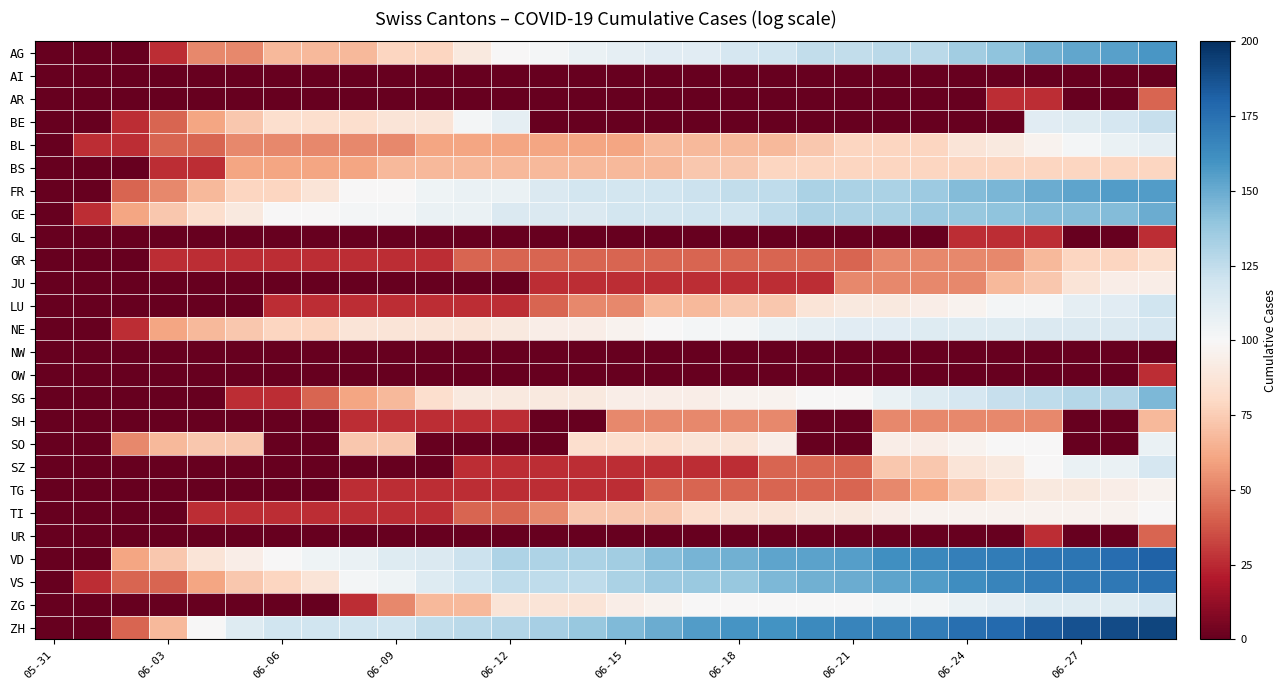

List the series in order of their peak value, lowest first.

AI, NW, GL, OW, AR, UR, SH, BS, GR, JU, TG, TI, SO, BL, NE, SZ, ZG, LU, BE, SG, GE, FR, AG, VS, VD, ZH